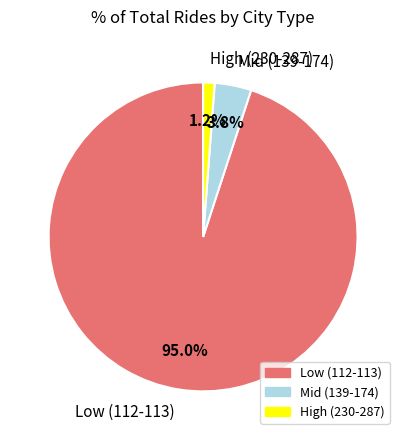

Is Mid (139-174) the majority of the pie?

No